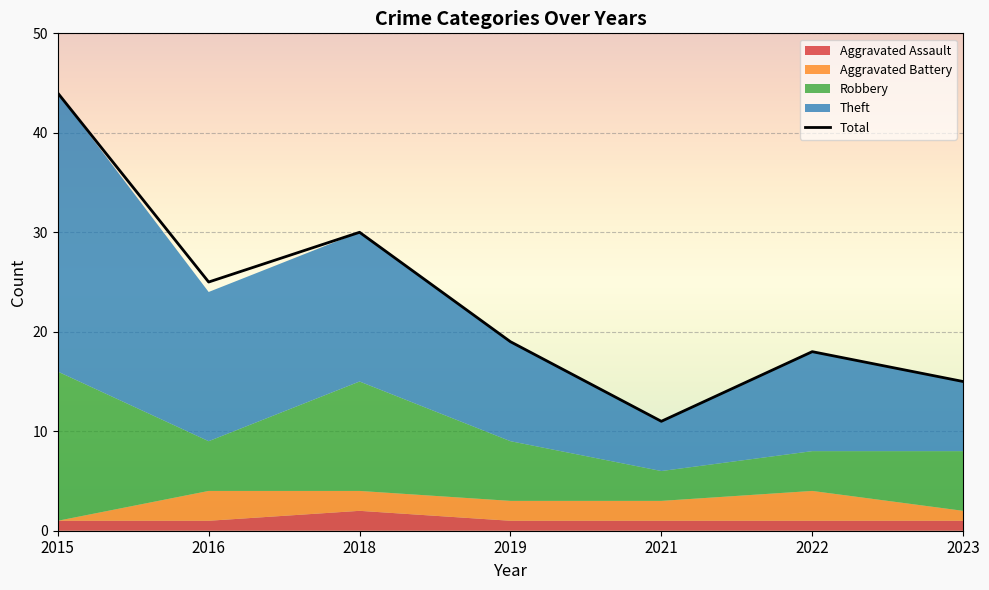

List the labels in order of value, smallest first.

2021, 2023, 2022, 2019, 2016, 2018, 2015